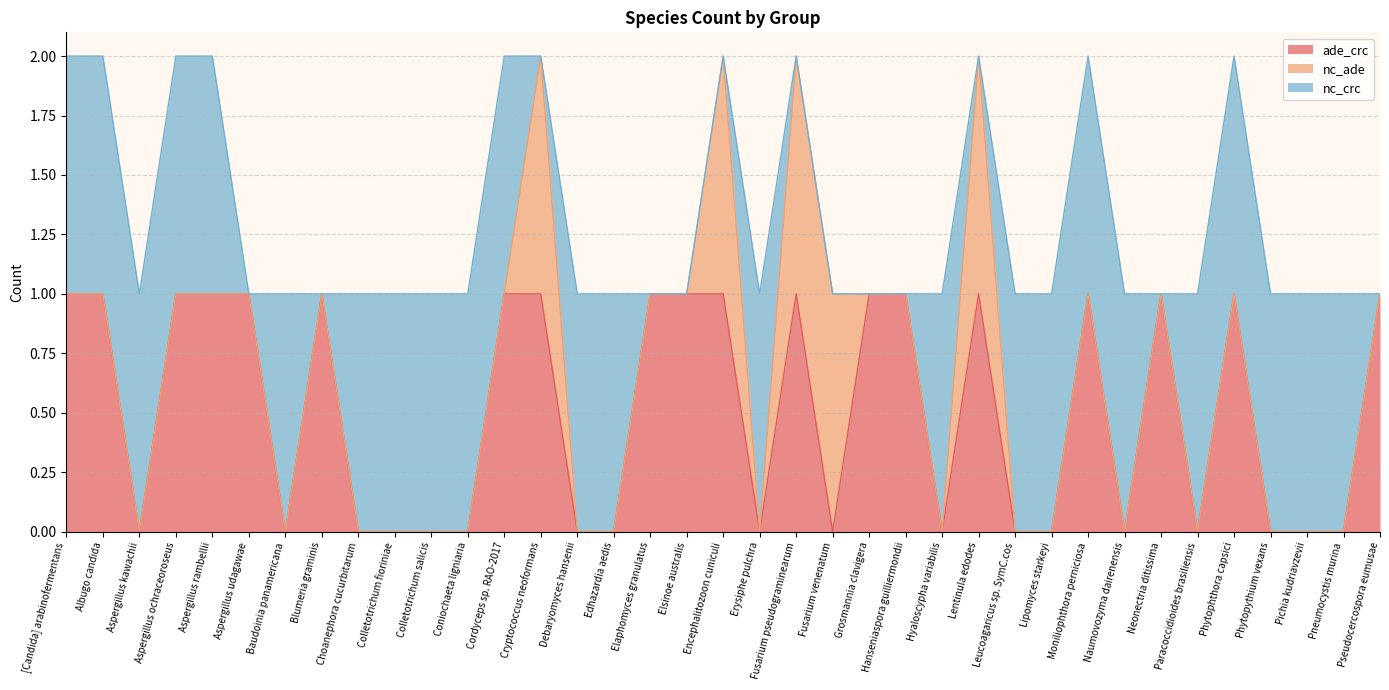

Where do ade_crc and nc_ade first cross each other?

Fusarium venenatum and Grosmannia clavigera